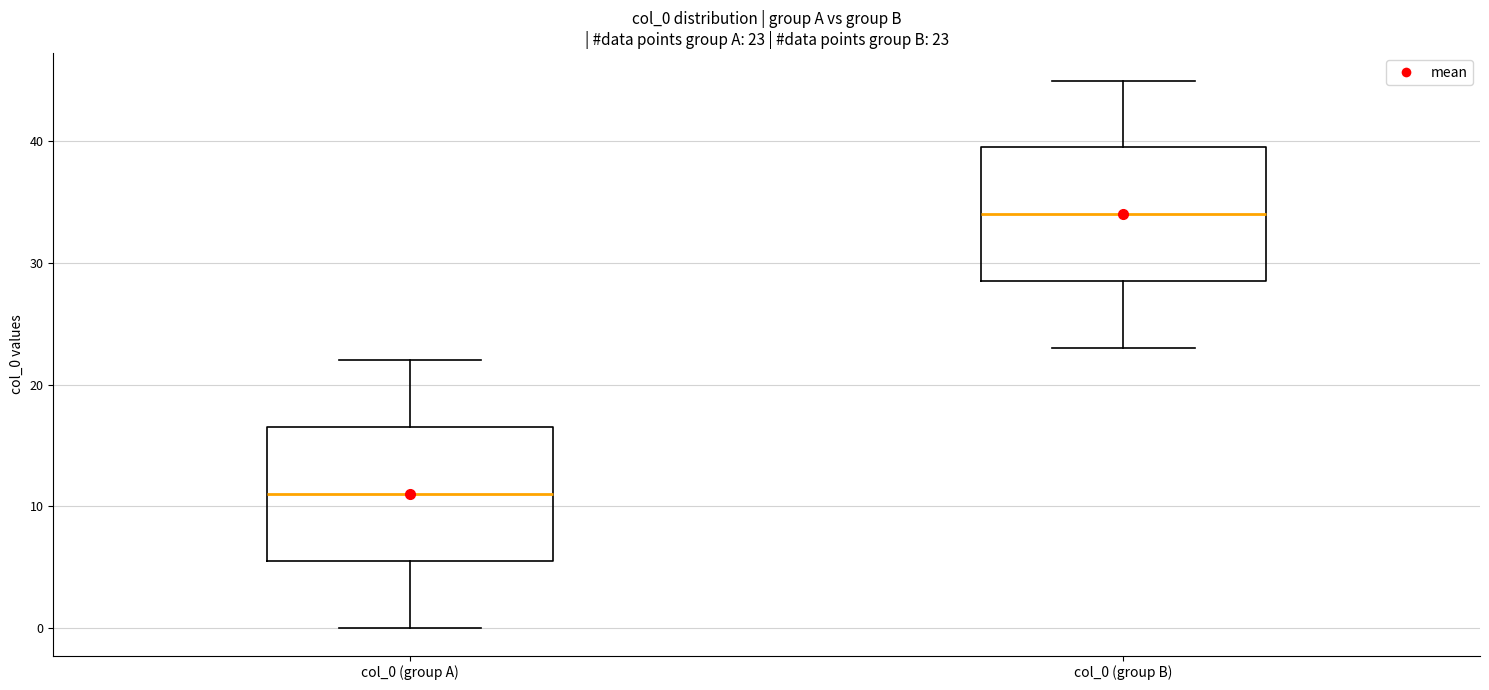

Which box's median line is the lowest?

col_0 (group A)